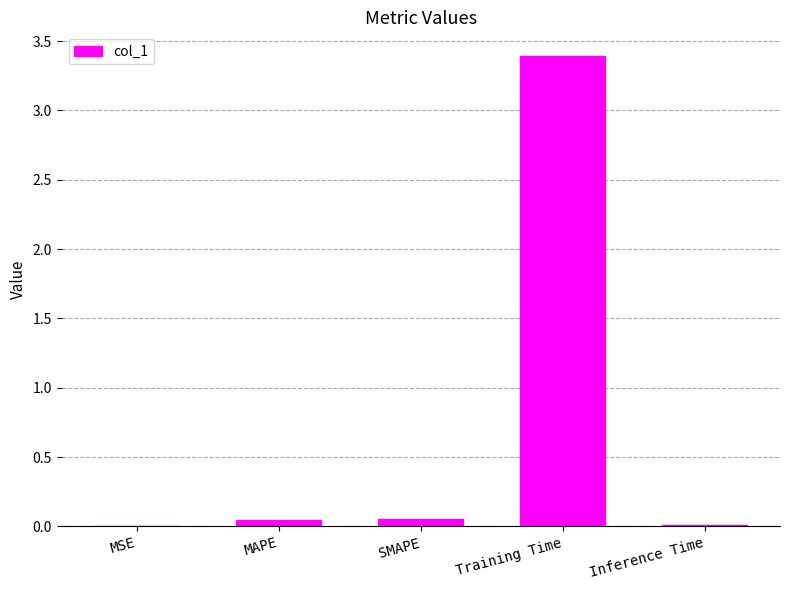

What is the greatest value displayed?

3.4